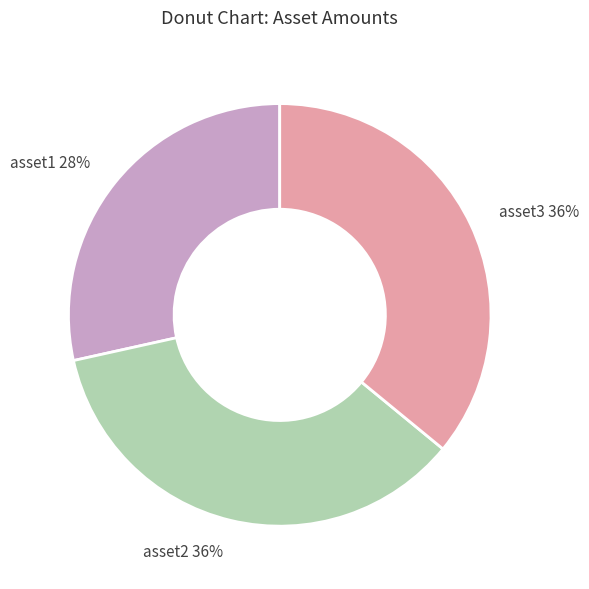

To the nearest percent, what percentage of the pie is asset3?

36%